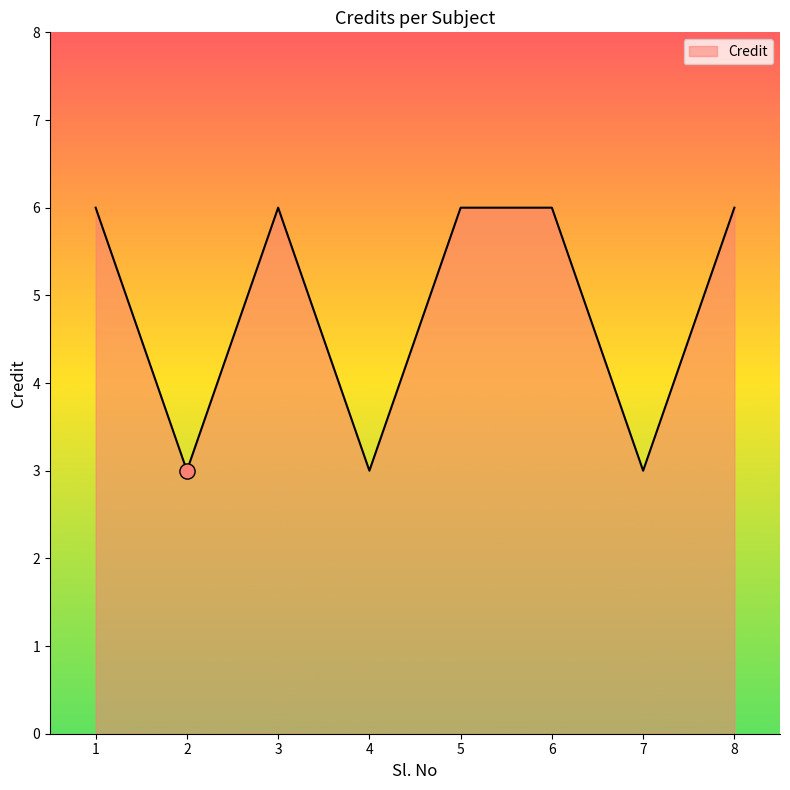

Which has a higher value, 3 or 2?

3